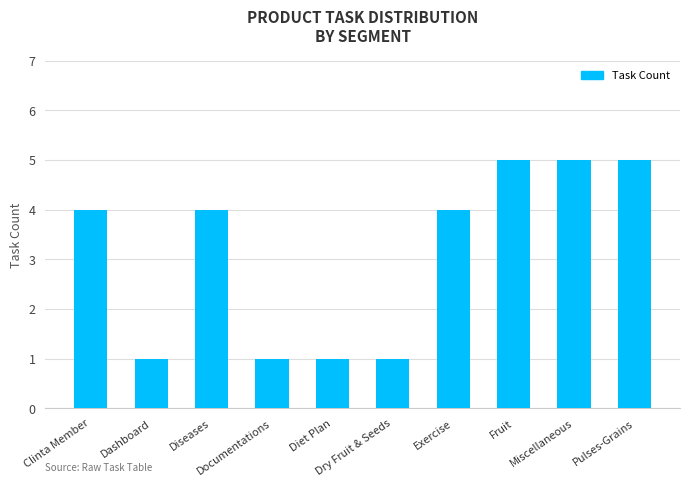

What is the difference between the second highest and second lowest values?

4